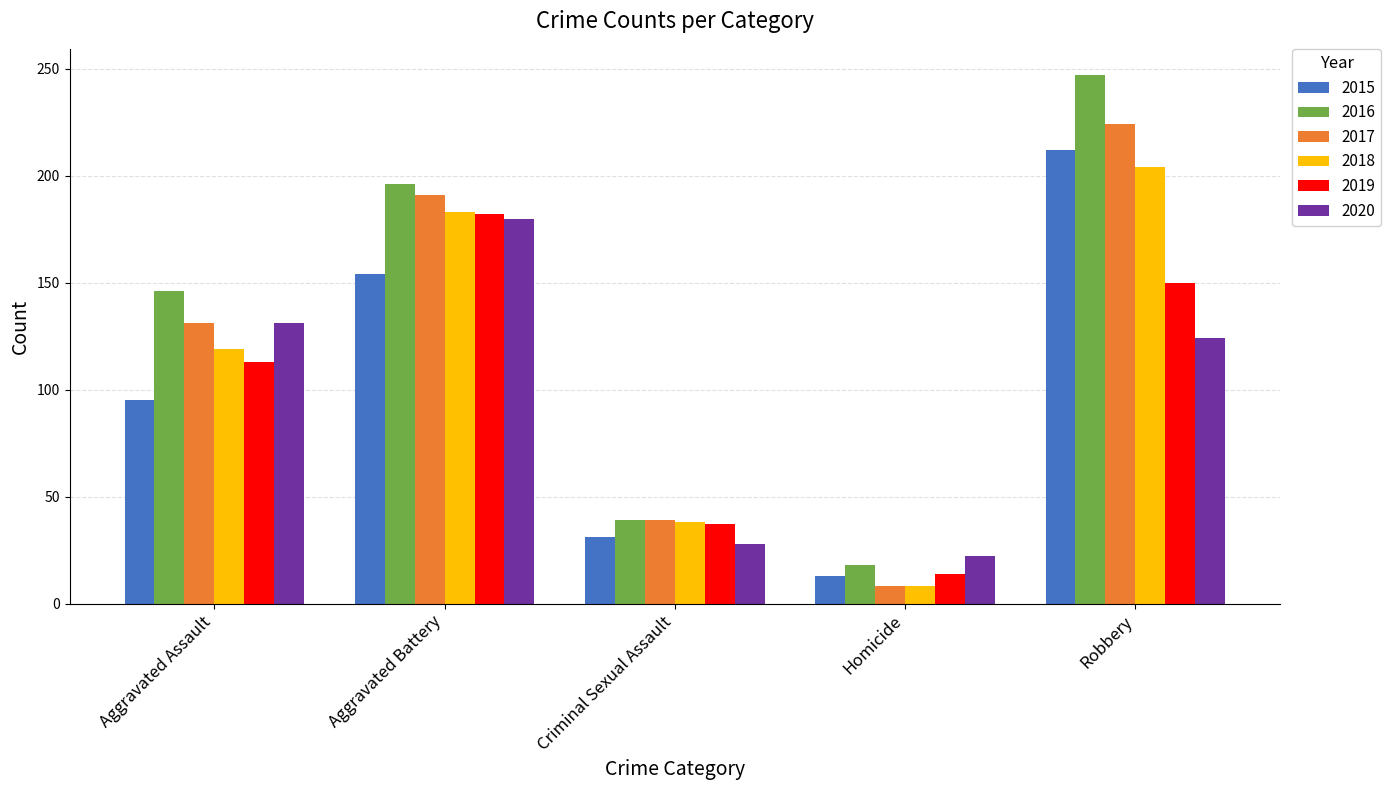

True or false: 2018 has a value of 38 at Criminal Sexual Assault.

True